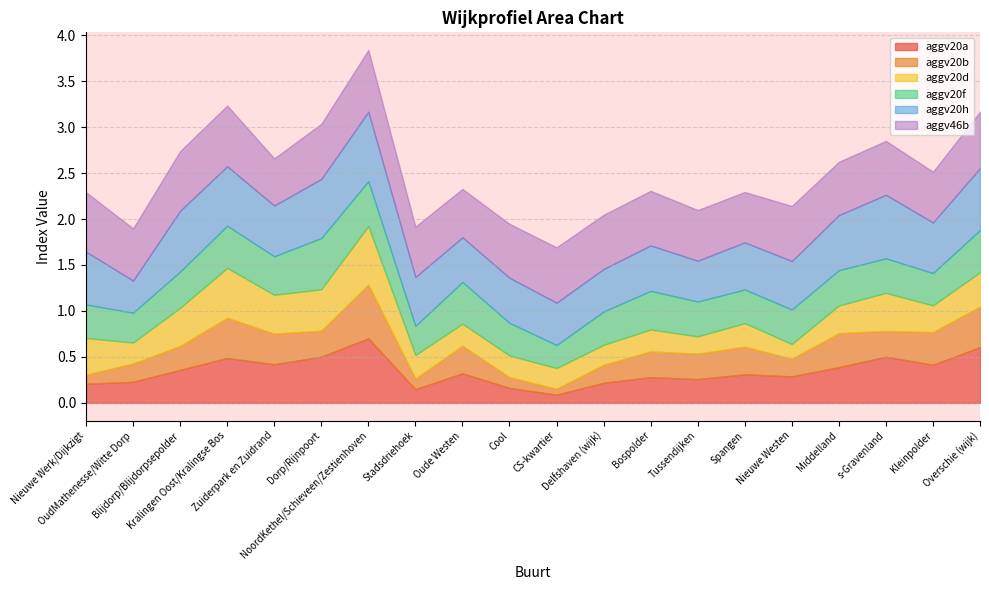

What is the difference between the second highest and second lowest values in the aggv20h series?

0.2